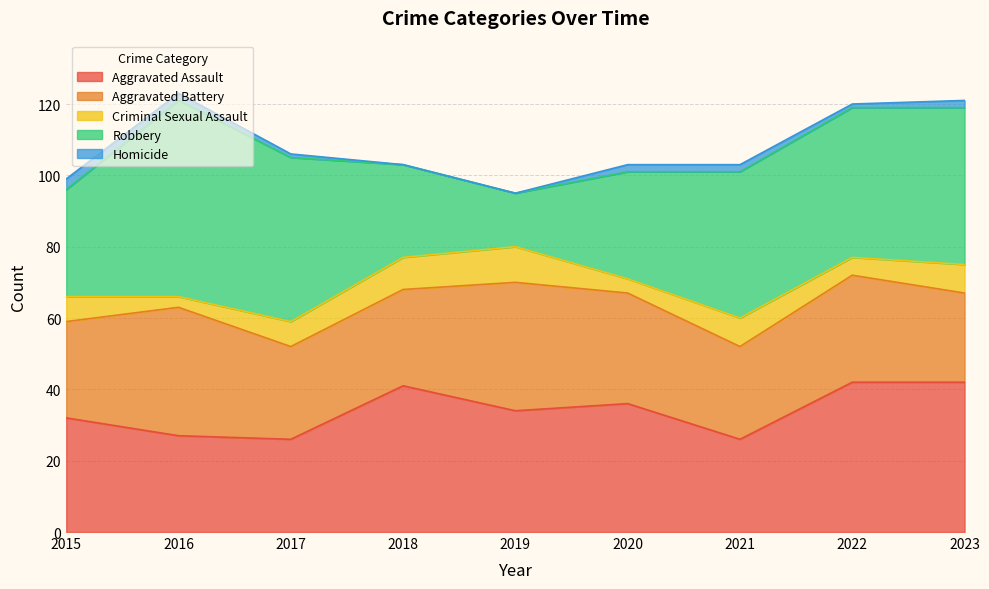

What is the difference between the Aggravated Assault values at 2020 and 2016?

9